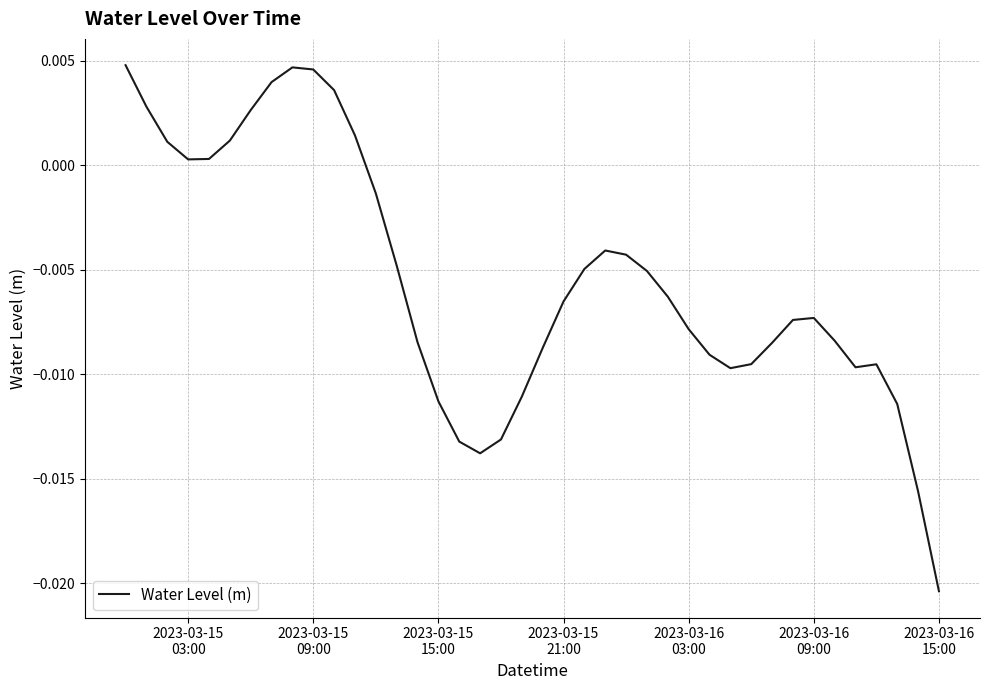

Does the chart display data point markers on the line(s)?

No